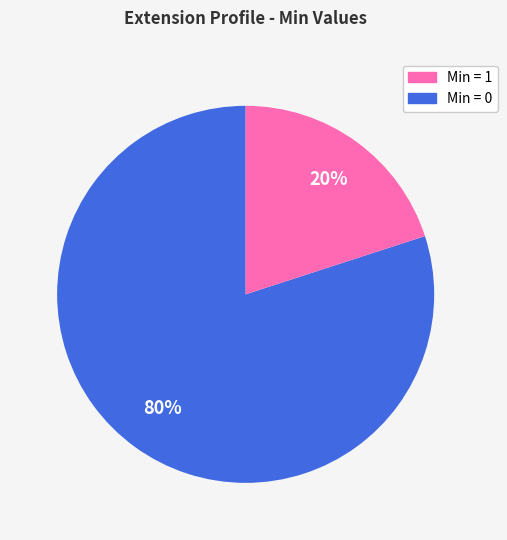

Is there a majority slice in this chart?

Yes